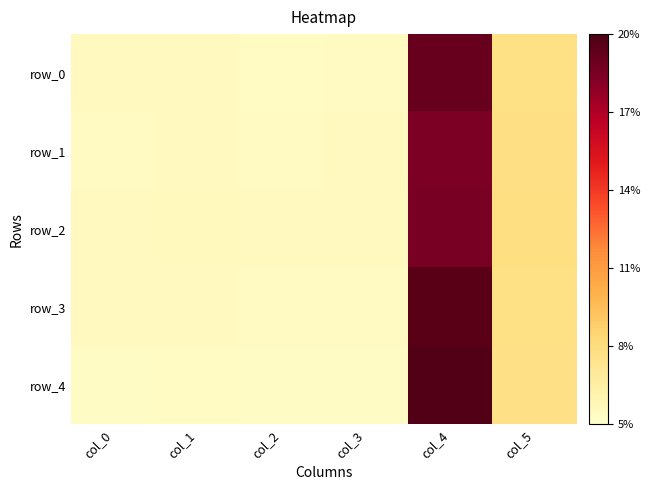

List the labels in order of row_2 value, largest first.

col_4, col_5, col_1, col_3, col_0, col_2